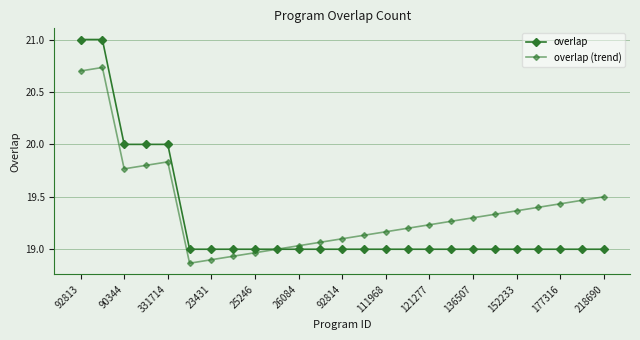

True or false: overlap (trend) and overlap intersect in this chart.

False